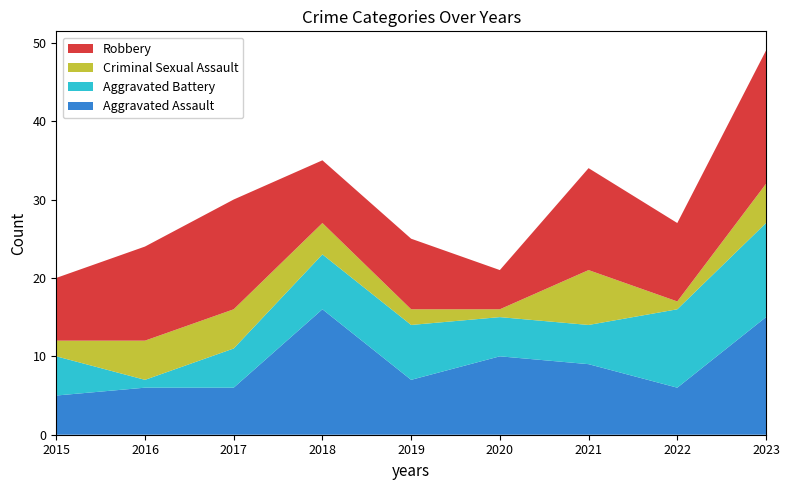

Reading left to right, list all the values displayed in this chart.

Aggravated Assault: 2015=5	2016=6	2017=6	2018=16	2019=7	2020=10	2021=9	2022=6	2023=15
Aggravated Battery: 2015=5	2016=1	2017=5	2018=7	2019=7	2020=5	2021=5	2022=10	2023=12
Criminal Sexual Assault: 2015=2	2016=5	2017=5	2018=4	2019=2	2020=1	2021=7	2022=1	2023=5
Robbery: 2015=8	2016=12	2017=14	2018=8	2019=9	2020=5	2021=13	2022=10	2023=17